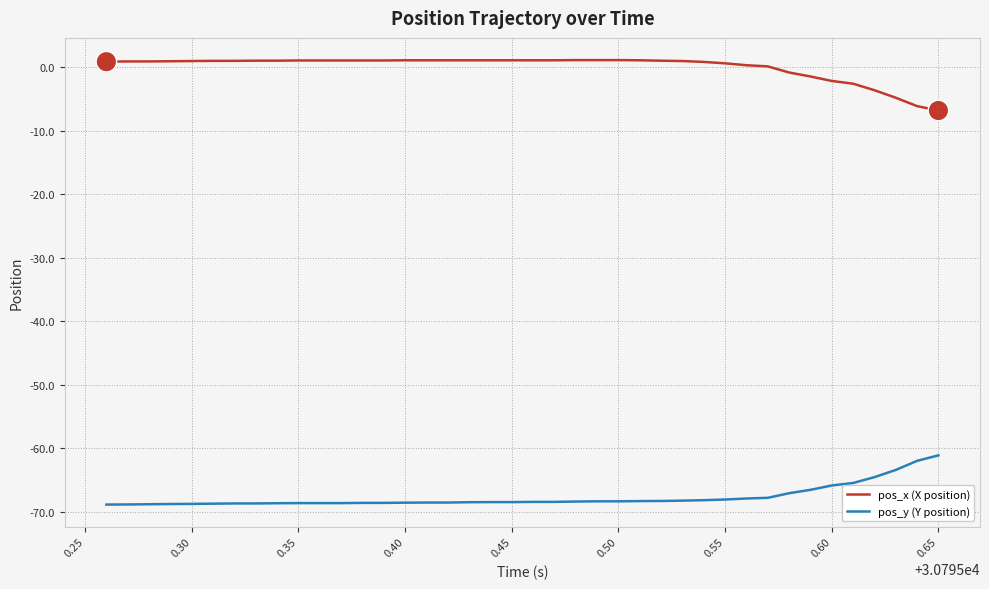

List the series in order of their peak value, lowest first.

pos_y (Y position), pos_x (X position)